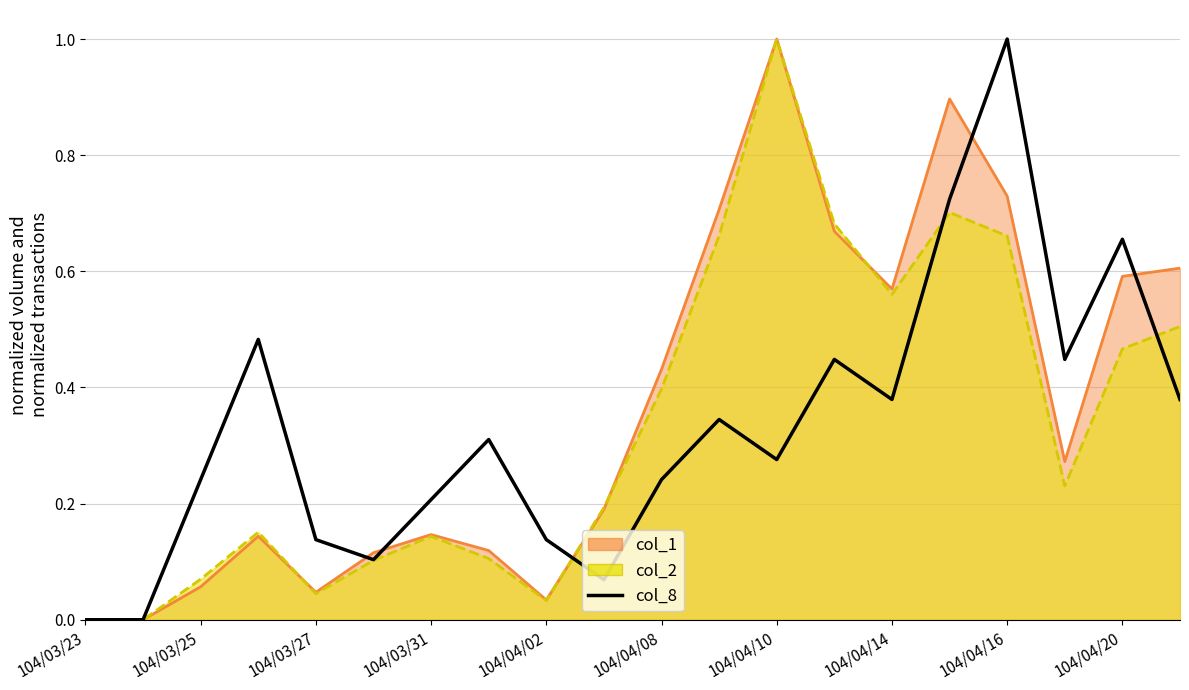

Which has a higher value, 104/04/20 or 12?

12